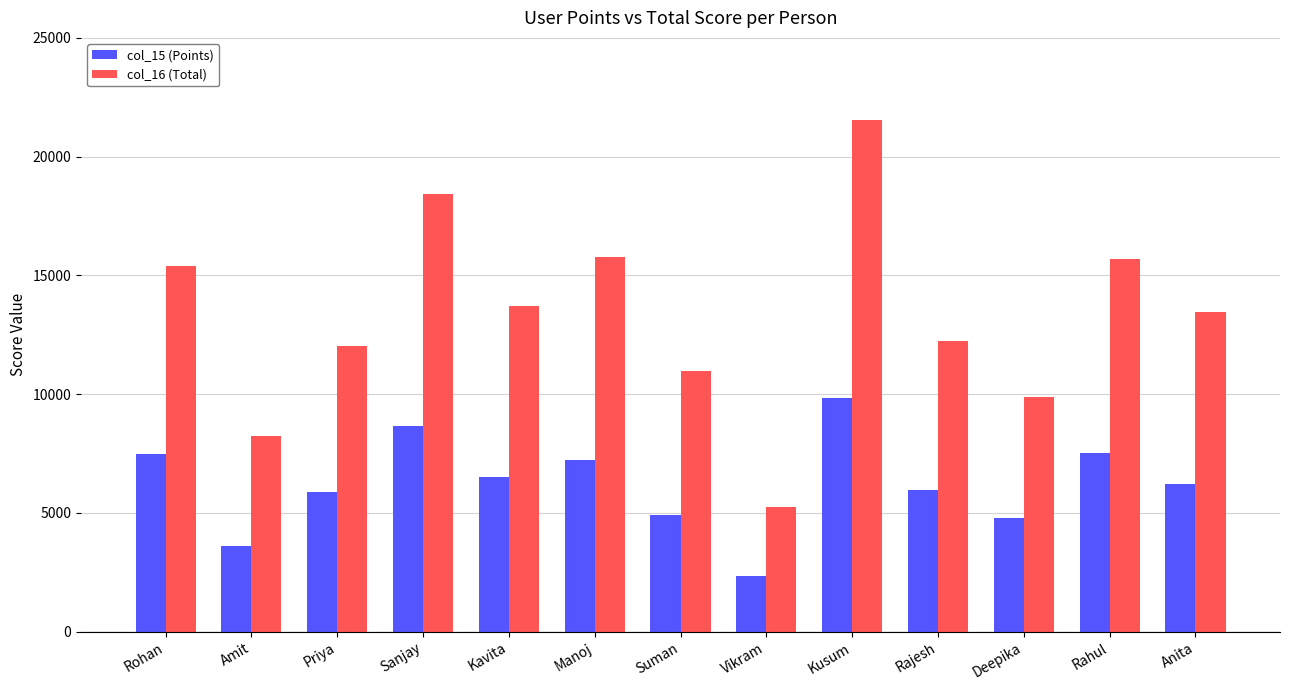

What is the difference between the second highest and second lowest values in the col_15 (Points) series?

5063